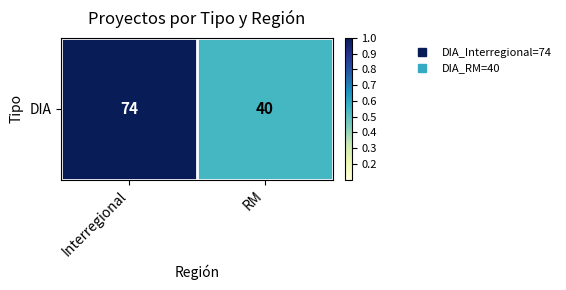

At which label is the value closest to 0?

RM